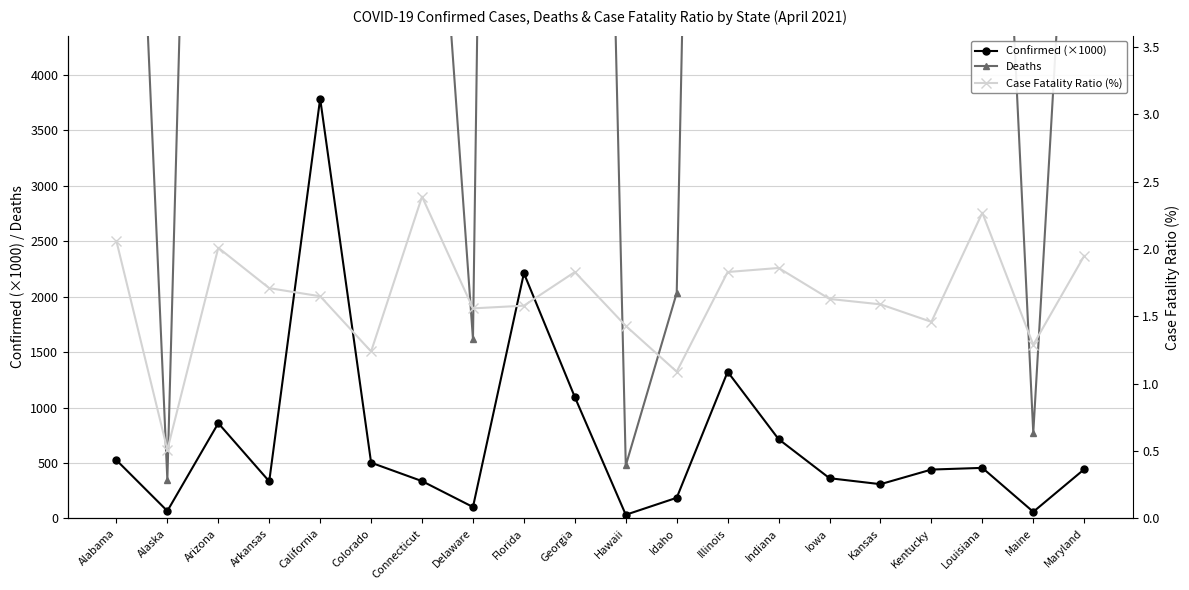

What is the total value across all series at Louisiana?

10800.7